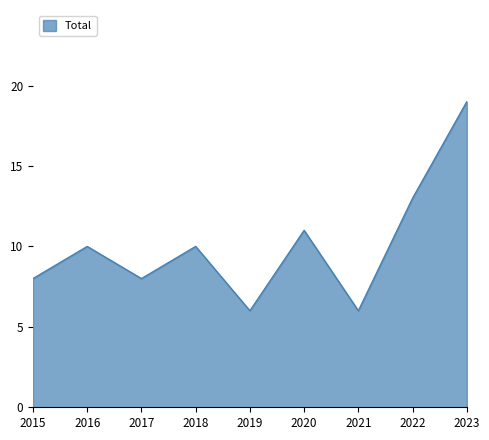

Between 2016 and 2015, which is larger?

2016